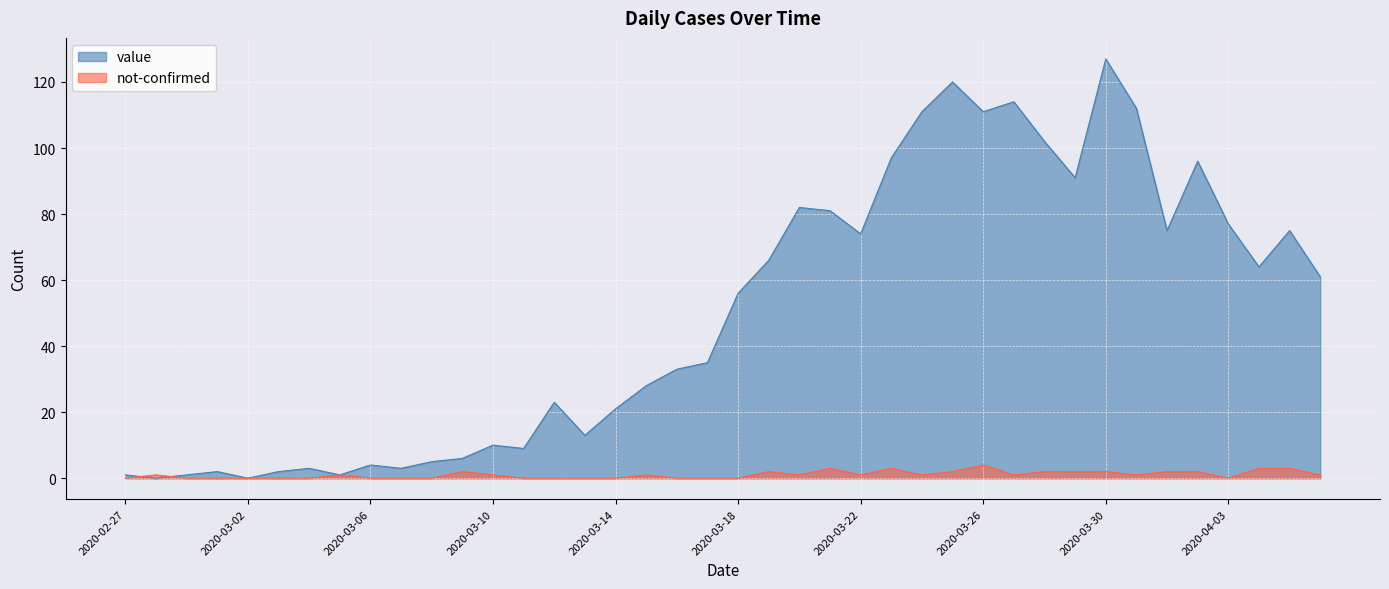

At which category is the sum across all series the highest?

2020-03-30